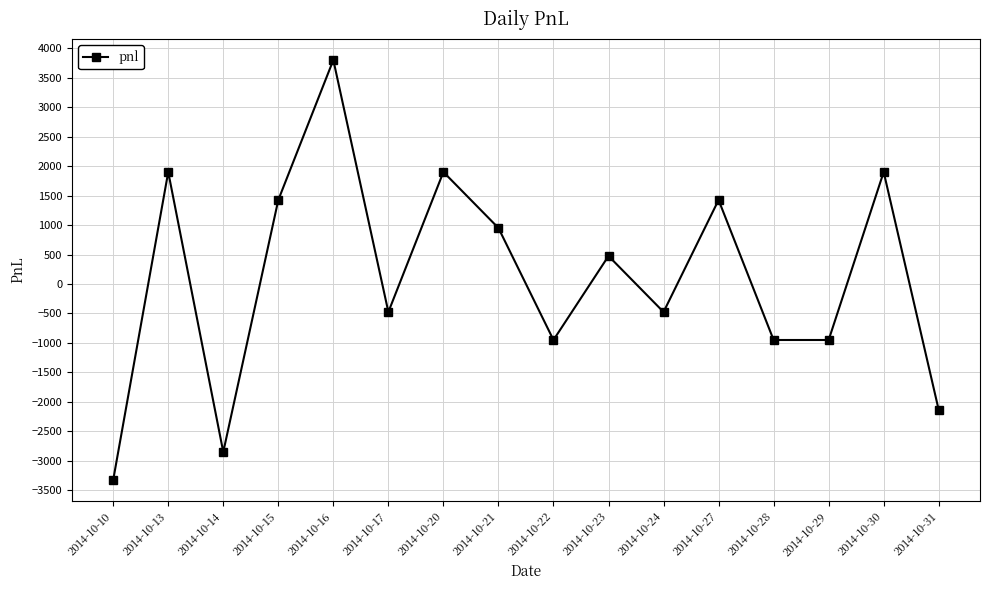

What is the difference between the maximum and minimum values?

7125.0